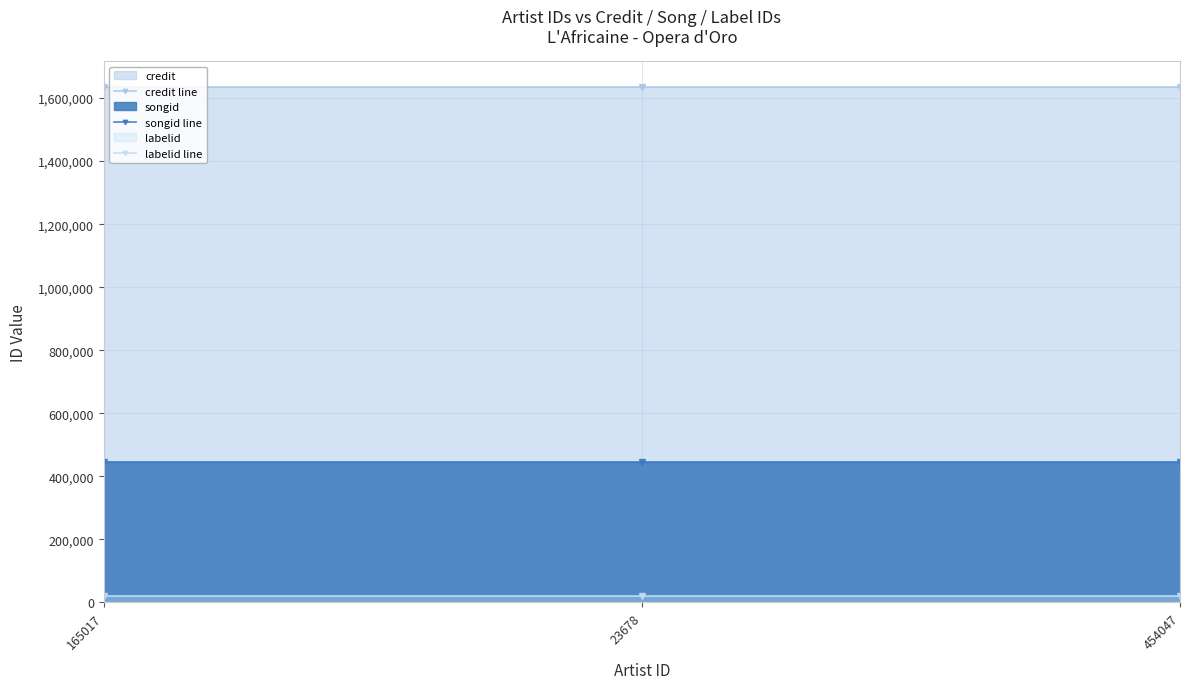

What is the maximum value shown in the chart?

1635770